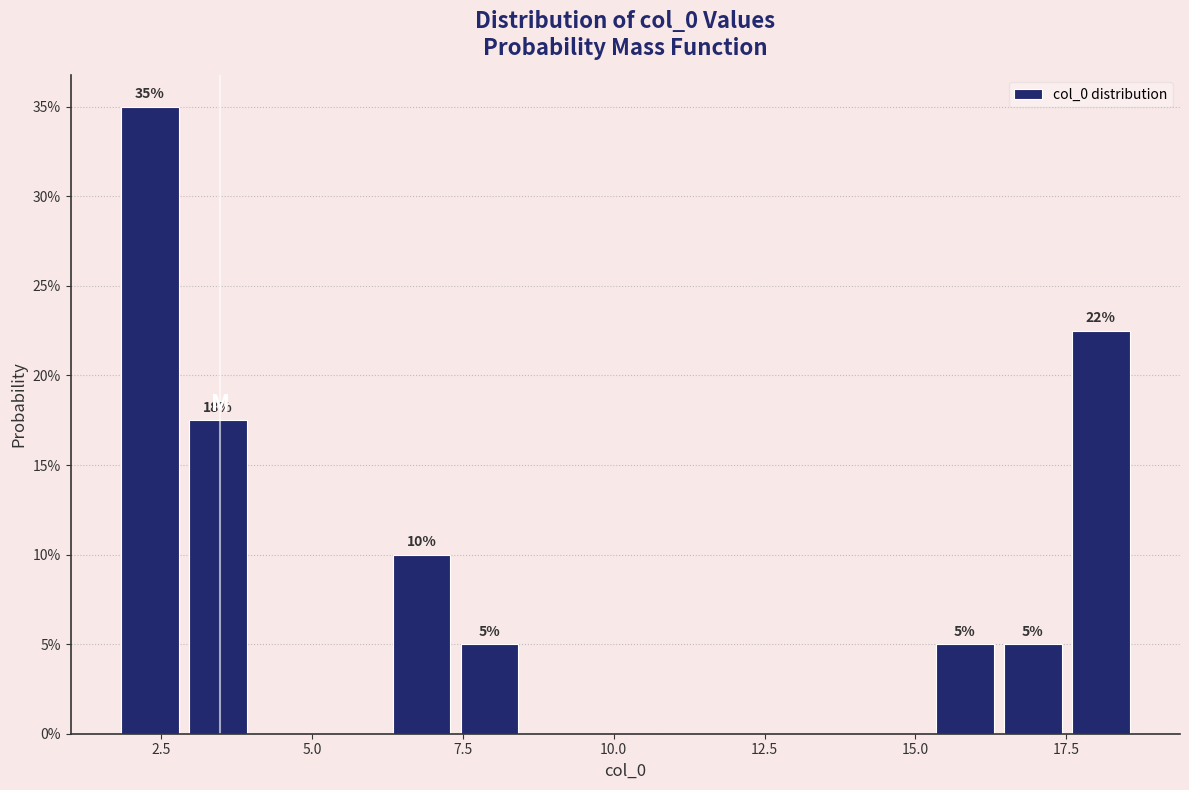

Read against the x-axis, roughly where is the centre of the tallest bar?

2.5